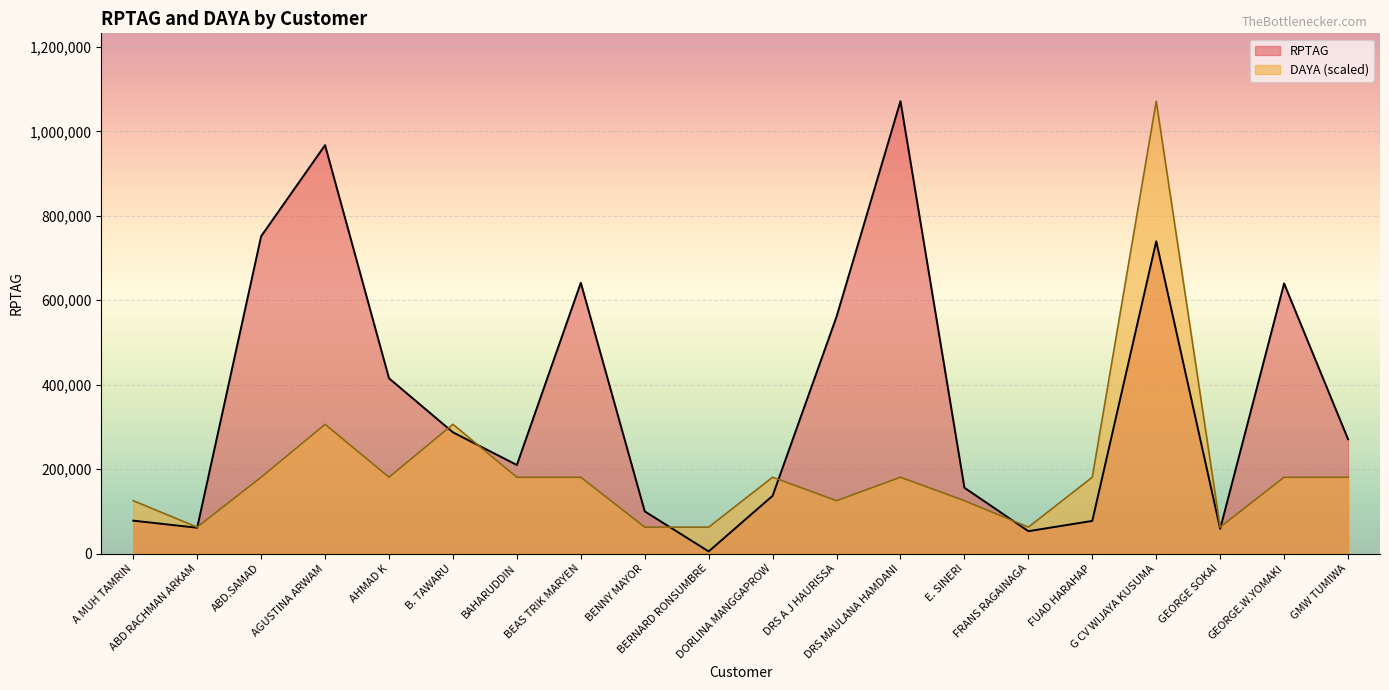

What is the label of the 1st point from the right?

GMW TUMIWA